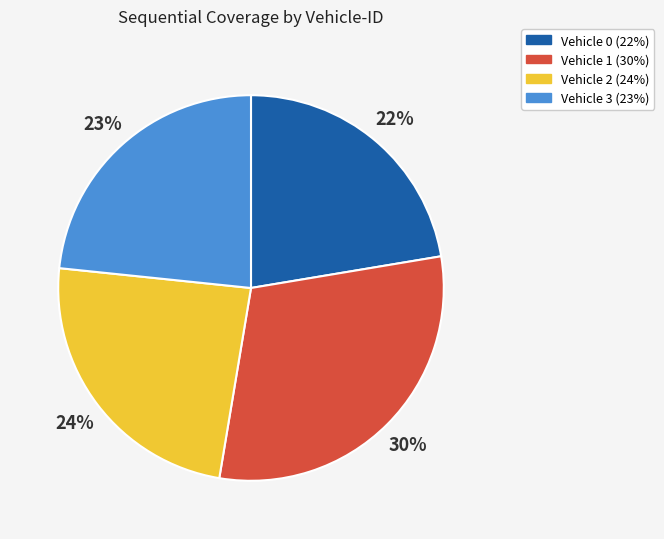

What is the ratio of the value at Vehicle 3 to the value at Vehicle 2?

1.0